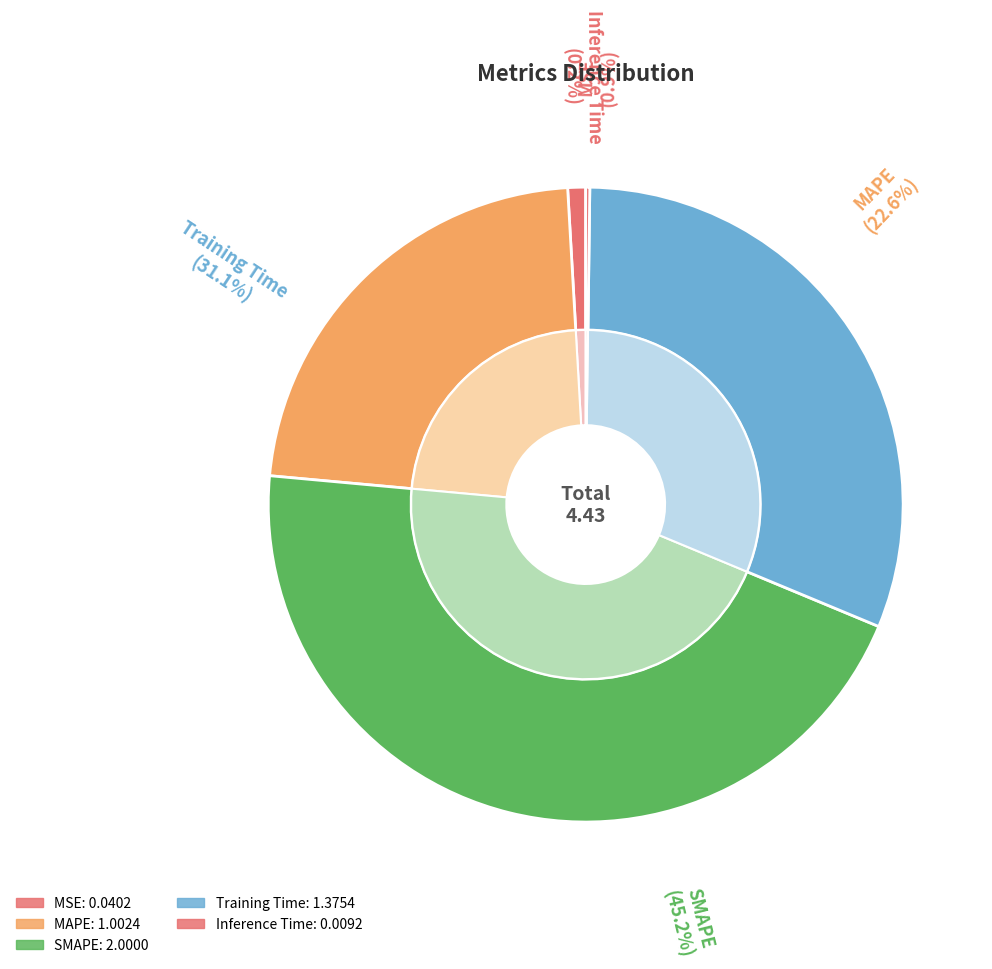

Combined, what portion of the pie is MAPE and Inference Time?

22.8%